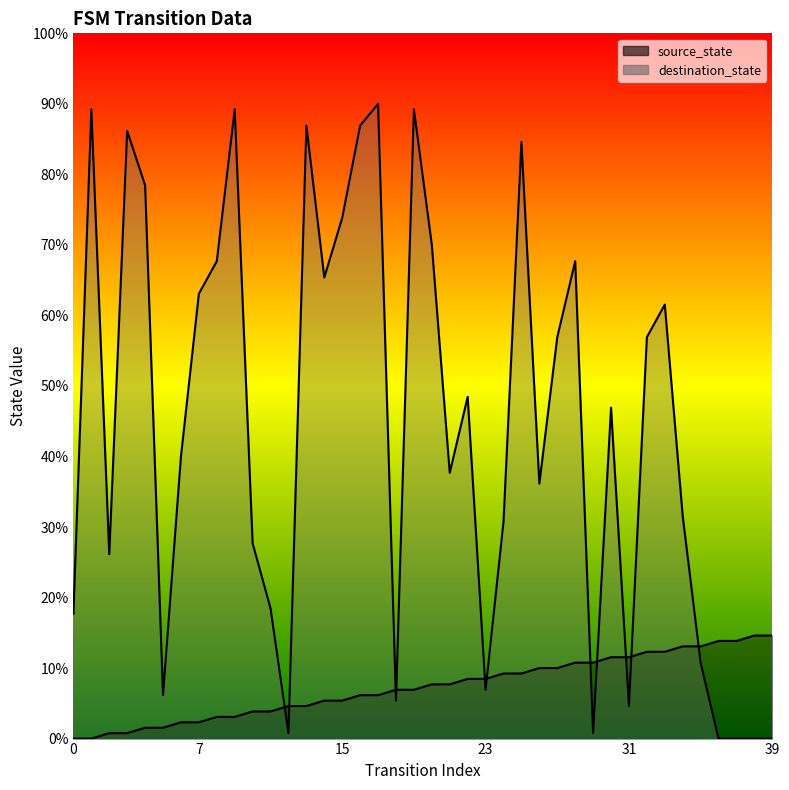

At which category is the sum across all series the highest?

17